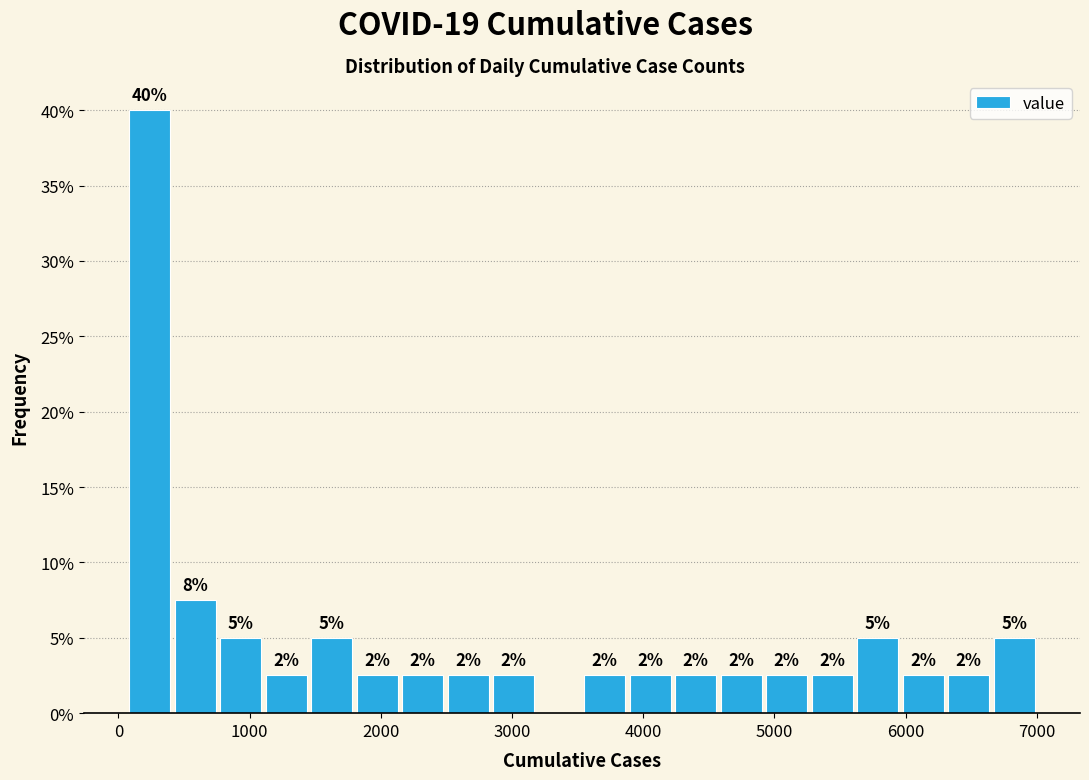

Around what value on the x-axis is the tallest bar? Give the approximate position of its centre, as read against the axis.

200